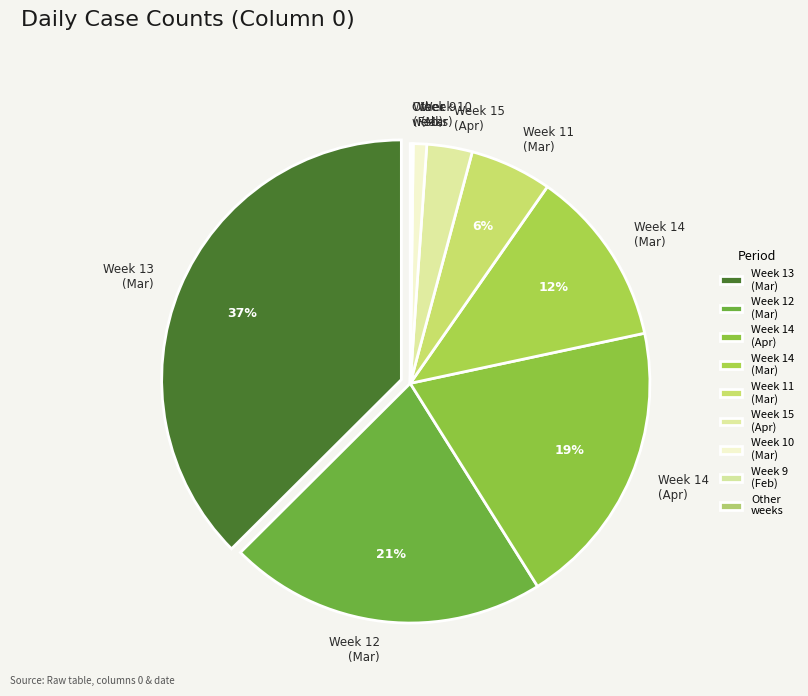

To the nearest percent, what is the difference between the largest and smallest slice percentages?

37%